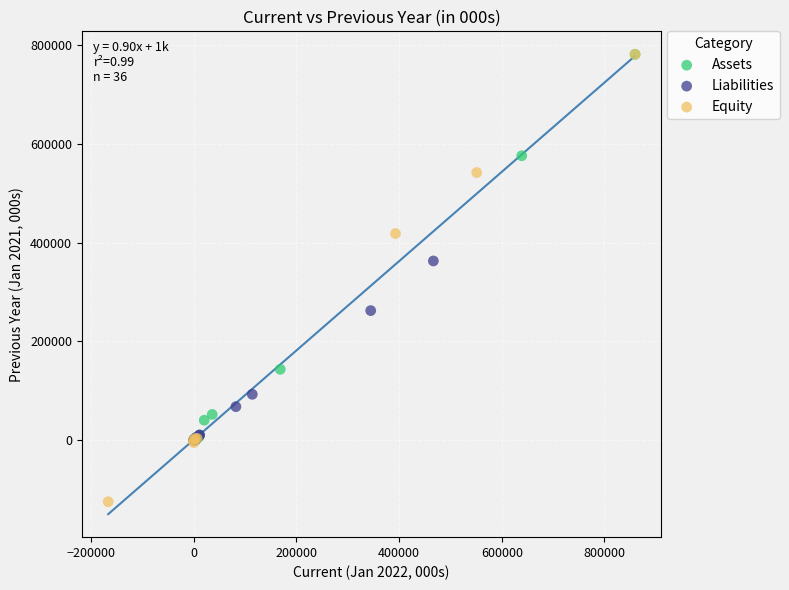

Which series has the widest spread of Y values?

Equity